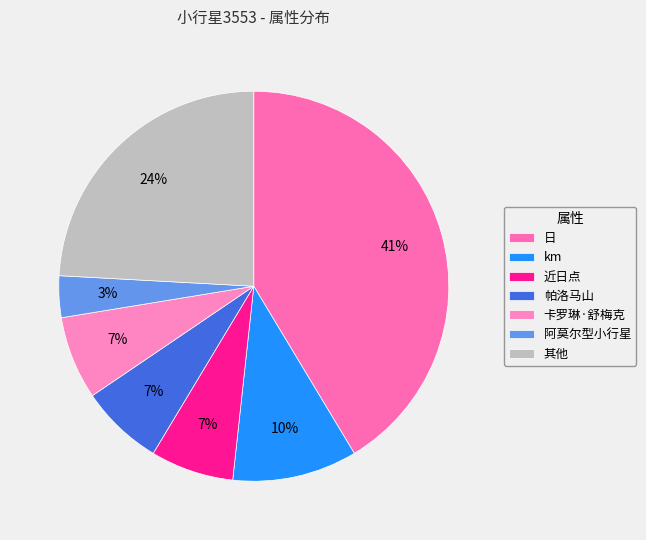

How many slices are in this pie chart?

7